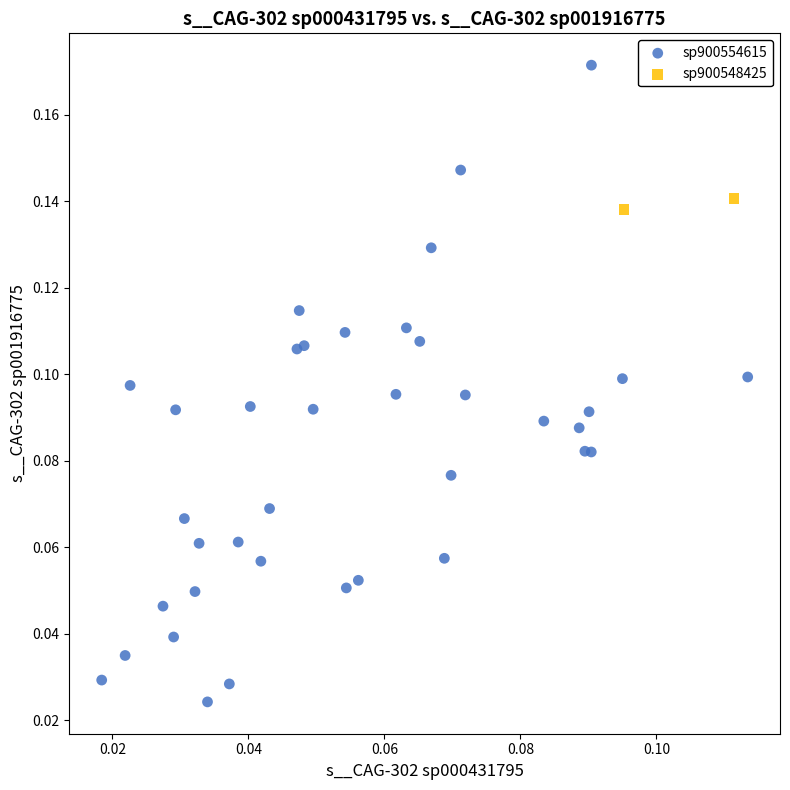

What are all the series names shown in the legend?

sp900554615, sp900548425